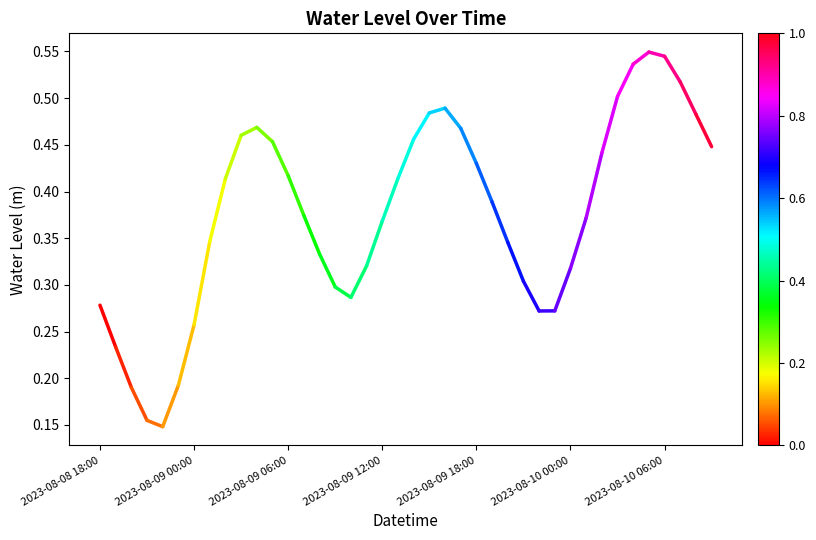

True or false: the data shows 0.3 at 2023-08-08 18:00.

True